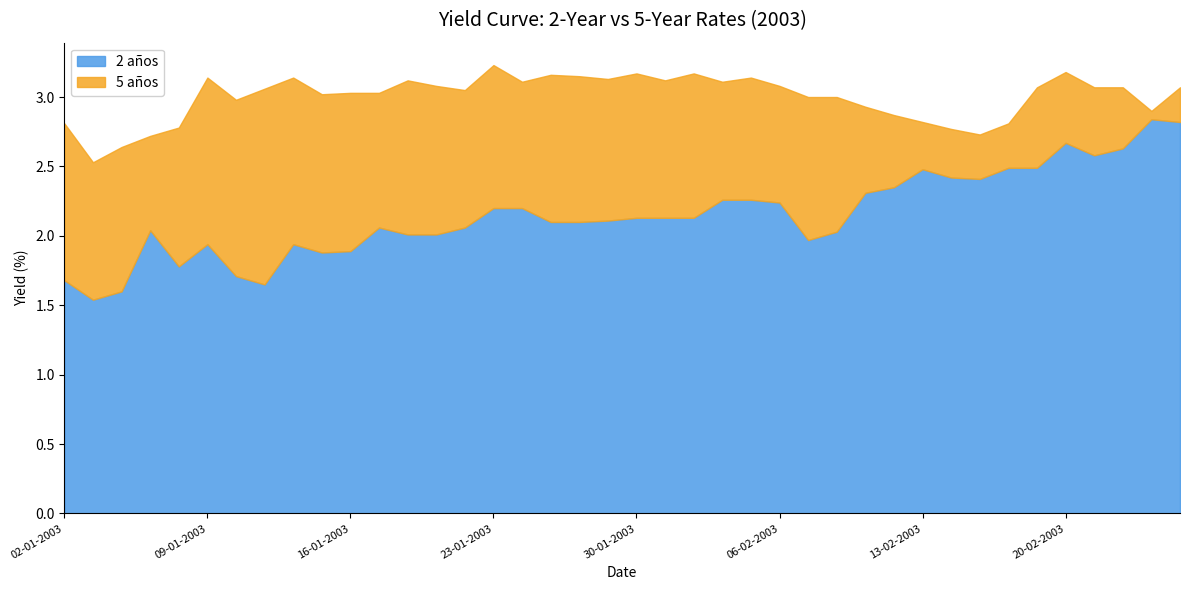

At 17-01-2003, list the series in order from smallest to largest.

2 años, 5 años